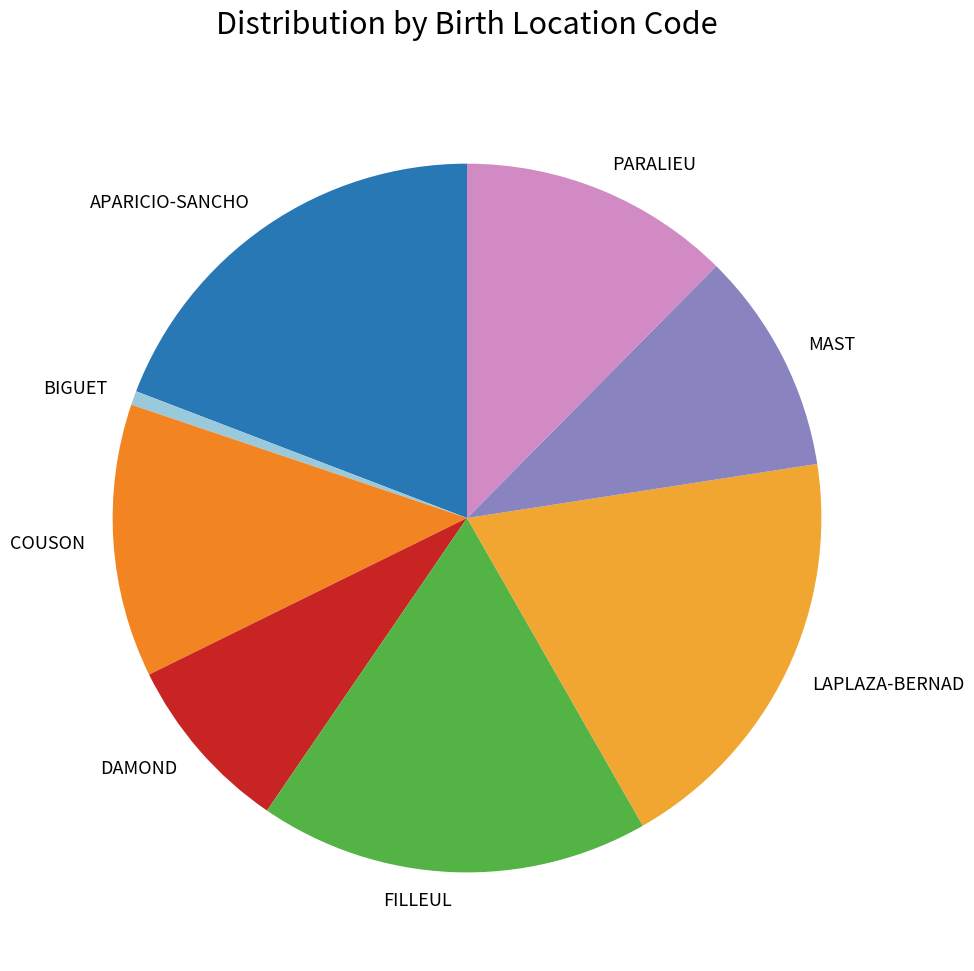

Is it true that PARALIEU is 12% of the pie?

True